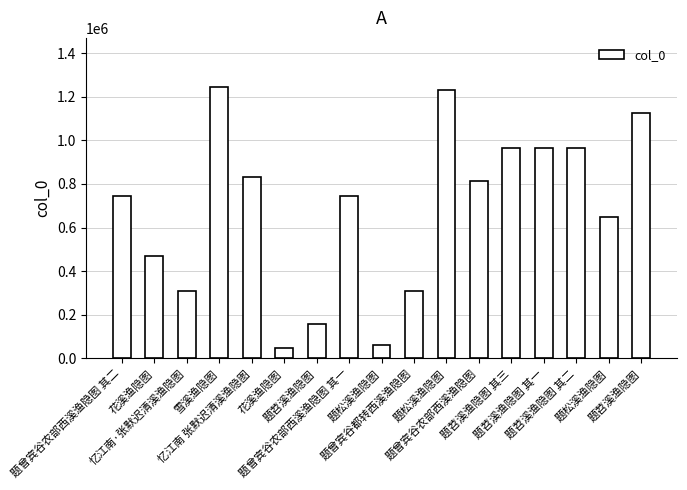

The value at 花溪渔隐图 is 750141. True or false?

False